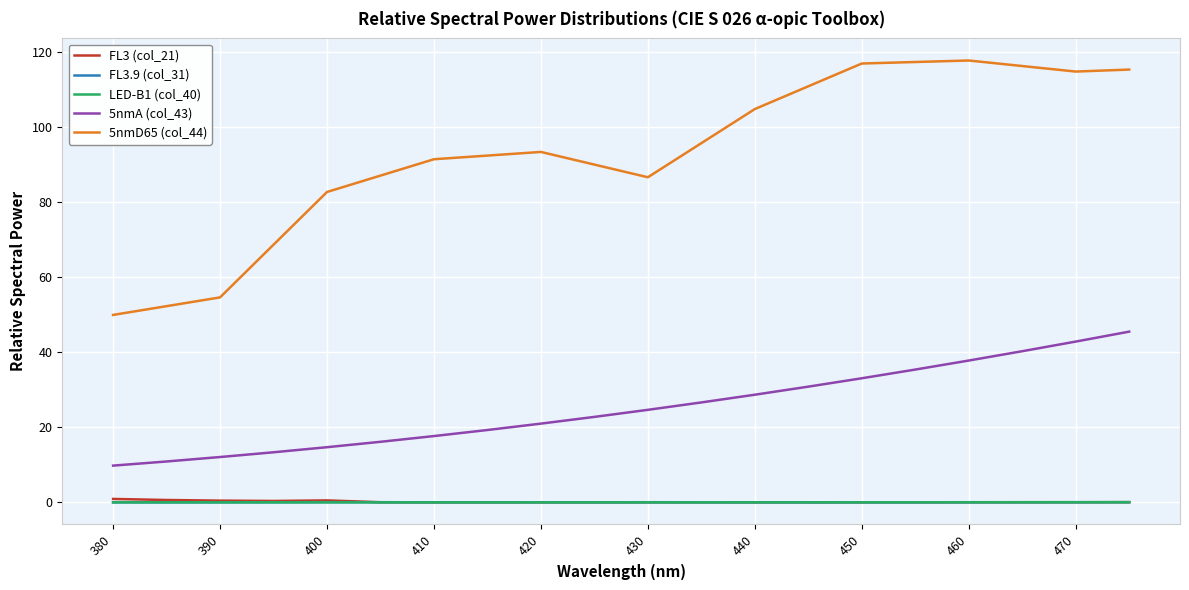

What are all the series names shown in the legend?

FL3 (col_21), FL3.9 (col_31), LED-B1 (col_40), 5nmA (col_43), 5nmD65 (col_44)